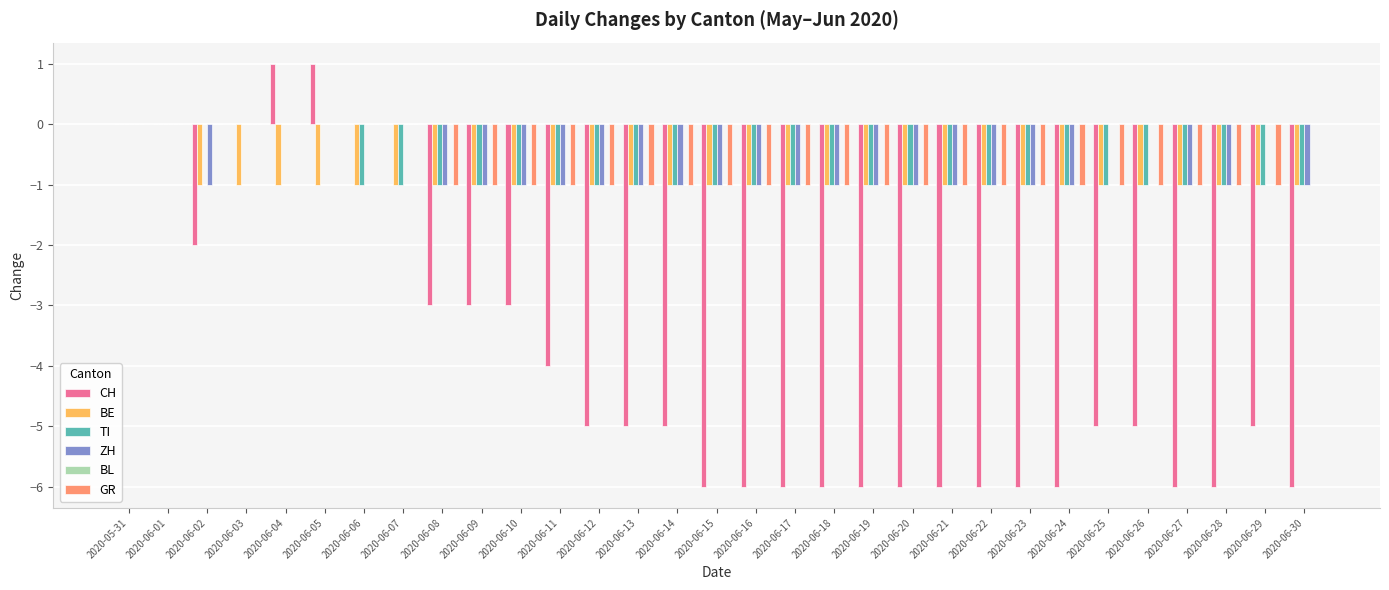

Which series changed the most between 2020-06-01 and 2020-06-14?

CH